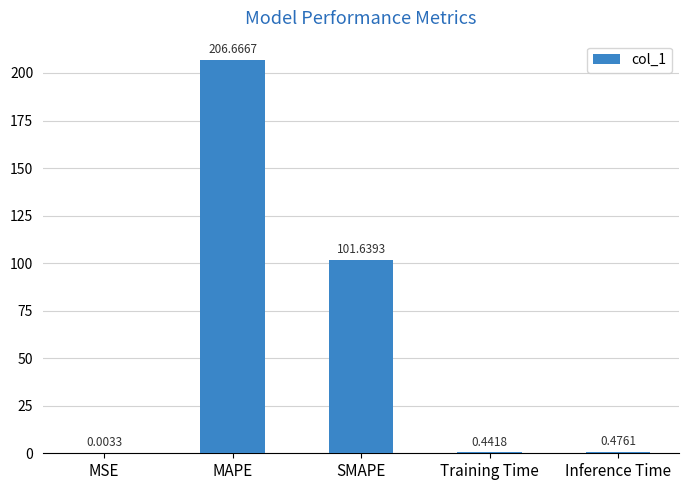

What is the change in value from MAPE to Inference Time?

-206.2